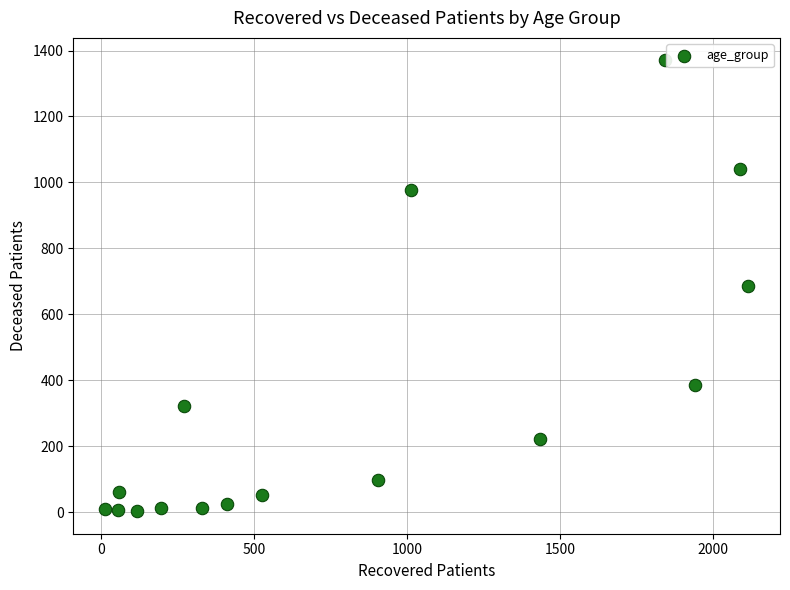

What is the range of Y values (max minus min)?

1367